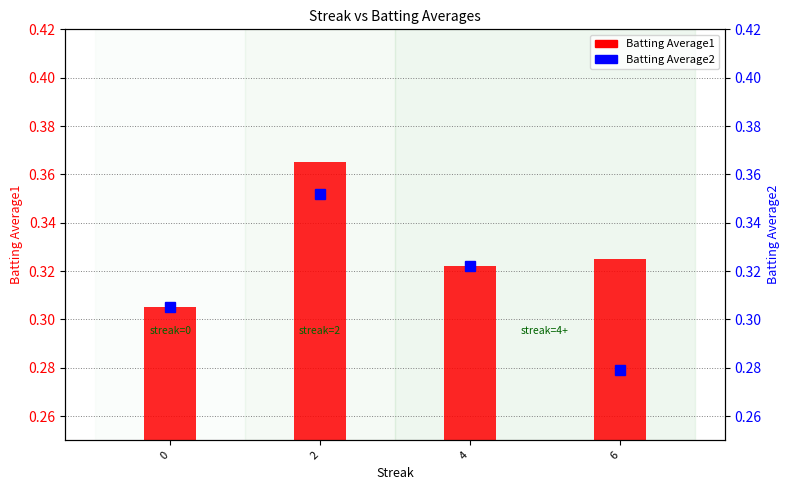

How many Batting Average2 values are between 0 and 1?

4